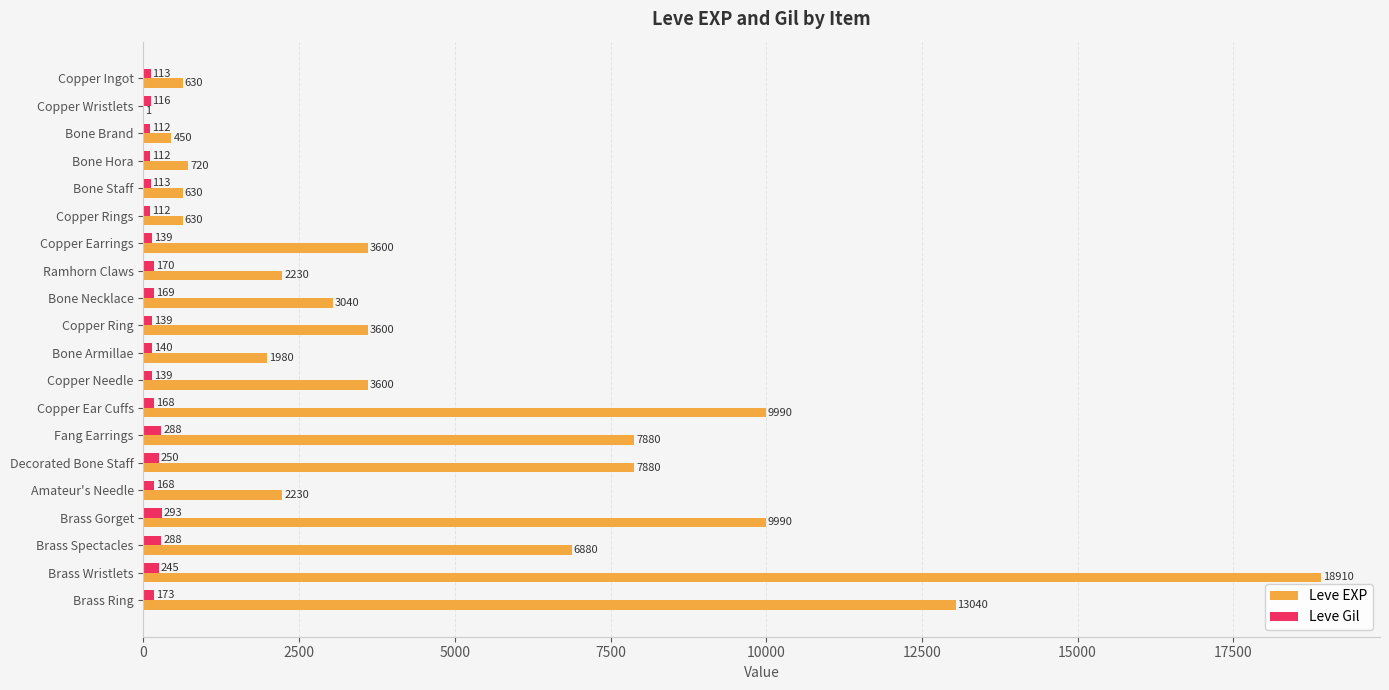

The Leve EXP series shows 1924 at Copper Ring. True or false?

False